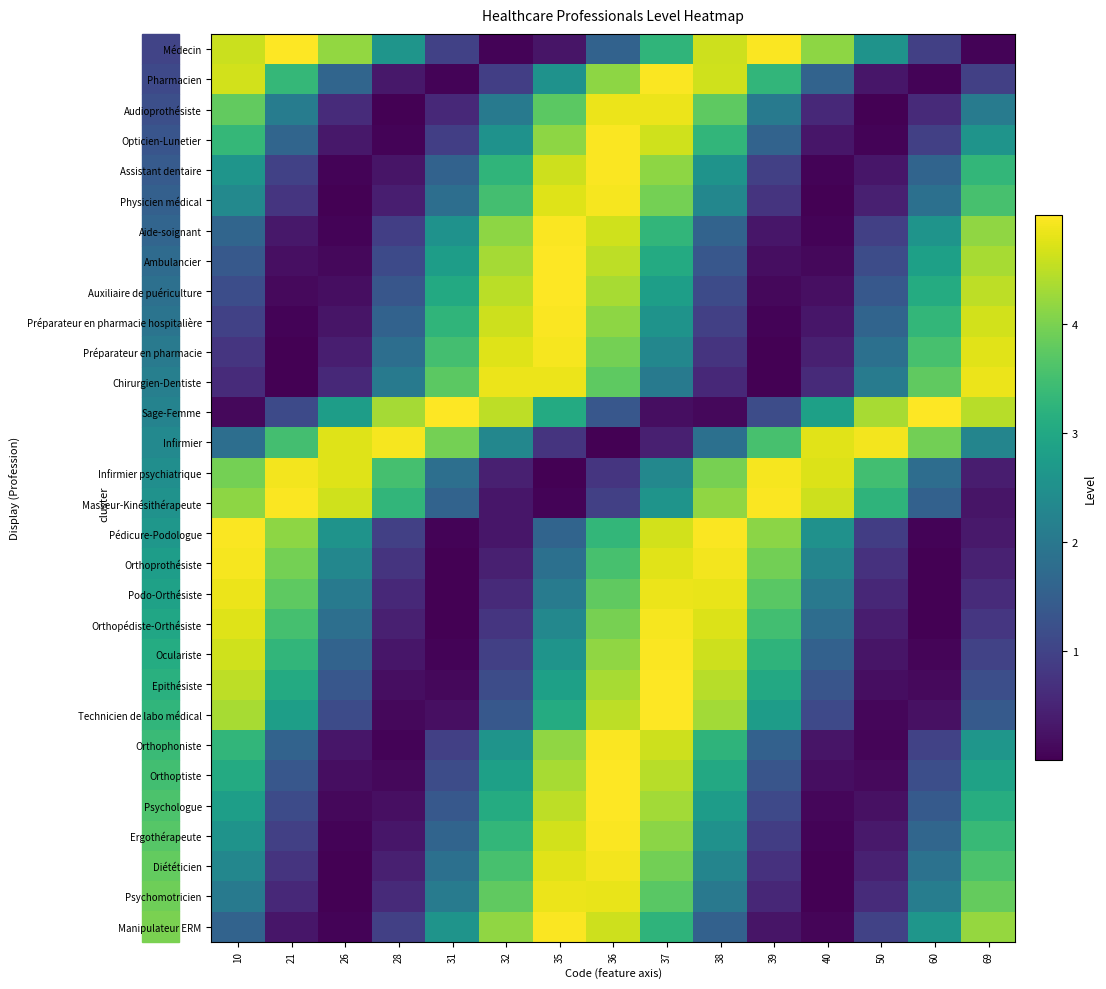

Reading left to right, what are all the values shown in this chart?

Médecin: 10=4.6	21=5.0	26=4.2	28=2.6	31=1.0	32=0.1	35=0.3	36=1.6	37=3.3	38=4.6	39=5.0	40=4.2	50=2.6	60=0.9	69=0.0
Pharmacien: 10=4.7	21=3.3	26=1.6	28=0.3	31=0.0	32=0.9	35=2.5	36=4.1	37=5.0	38=4.6	39=3.3	40=1.6	50=0.3	60=0.1	69=1.0
Audioprothésiste: 10=3.8	21=2.1	26=0.6	28=0.0	31=0.6	32=2.0	35=3.7	36=4.8	37=4.9	38=3.8	39=2.1	40=0.6	50=0.0	60=0.6	69=2.1
Opticien-Lunetier: 10=3.3	21=1.6	26=0.3	28=0.0	31=0.9	32=2.5	35=4.1	36=5.0	37=4.6	38=3.3	39=1.6	40=0.3	50=0.1	60=1.0	69=2.6
Assistant dentaire: 10=2.6	21=1.0	26=0.1	28=0.3	31=1.6	32=3.3	35=4.6	36=5.0	37=4.2	38=2.6	39=0.9	40=0.0	50=0.3	60=1.6	69=3.3
Physicien médical: 10=2.4	21=0.8	26=0.0	28=0.4	31=1.8	32=3.5	35=4.7	36=4.9	37=4.0	38=2.3	39=0.8	40=0.0	50=0.4	60=1.8	69=3.6
Aide-soignant: 10=1.6	21=0.3	26=0.0	28=0.9	31=2.5	32=4.1	35=5.0	36=4.6	37=3.3	38=1.6	39=0.3	40=0.1	50=1.0	60=2.6	69=4.2
Ambulancier: 10=1.4	21=0.2	26=0.1	28=1.1	31=2.8	32=4.3	35=5.0	36=4.5	37=3.1	38=1.4	39=0.2	40=0.1	50=1.2	60=2.8	69=4.4
Auxiliaire de puériculture: 10=1.2	21=0.1	26=0.2	28=1.3	31=3.0	32=4.5	35=5.0	36=4.3	37=2.8	38=1.1	39=0.1	40=0.2	50=1.4	60=3.1	69=4.5
Préparateur en pharmacie hospitalière: 10=1.0	21=0.1	26=0.3	28=1.6	31=3.3	32=4.6	35=5.0	36=4.2	37=2.6	38=0.9	39=0.0	40=0.3	50=1.6	60=3.3	69=4.6
Préparateur en pharmacie: 10=0.8	21=0.0	26=0.4	28=1.8	31=3.5	32=4.7	35=4.9	36=4.0	37=2.3	38=0.8	39=0.0	40=0.4	50=1.8	60=3.6	69=4.8
Chirurgien-Dentiste: 10=0.6	21=0.0	26=0.6	28=2.0	31=3.7	32=4.8	35=4.9	36=3.8	37=2.1	38=0.6	39=0.0	40=0.6	50=2.1	60=3.8	69=4.9
Sage-Femme: 10=0.1	21=1.1	26=2.8	28=4.3	31=5.0	32=4.5	35=3.1	36=1.4	37=0.2	38=0.1	39=1.2	40=2.8	50=4.4	60=5.0	69=4.5
Infirmier: 10=1.8	21=3.5	26=4.7	28=4.9	31=4.0	32=2.3	35=0.8	36=0.0	37=0.4	38=1.8	39=3.6	40=4.8	50=4.9	60=3.9	69=2.3
Infirmier psychiatrique: 10=3.9	21=4.9	26=4.8	28=3.5	31=1.8	32=0.4	35=0.0	36=0.8	37=2.3	38=4.0	39=4.9	40=4.7	50=3.5	60=1.8	69=0.4
Masseur-Kinésithérapeute: 10=4.1	21=5.0	26=4.6	28=3.3	31=1.6	32=0.3	35=0.1	36=1.0	37=2.6	38=4.2	39=5.0	40=4.6	50=3.3	60=1.5	69=0.3
Pédicure-Podologue: 10=5.0	21=4.2	26=2.6	28=0.9	31=0.0	32=0.3	35=1.6	36=3.3	37=4.6	38=5.0	39=4.1	40=2.5	50=0.9	60=0.0	69=0.3
Orthoprothésiste: 10=4.9	21=4.0	26=2.3	28=0.8	31=0.0	32=0.4	35=1.8	36=3.6	37=4.8	38=4.9	39=3.9	40=2.3	50=0.7	60=0.0	69=0.5
Podo-Orthésiste: 10=4.9	21=3.8	26=2.1	28=0.6	31=0.0	32=0.6	35=2.1	36=3.8	37=4.9	38=4.8	39=3.7	40=2.0	50=0.6	60=0.0	69=0.6
Orthopédiste-Orthésiste: 10=4.8	21=3.5	26=1.8	28=0.4	31=0.0	32=0.8	35=2.3	36=4.0	37=4.9	38=4.7	39=3.5	40=1.8	50=0.4	60=0.0	69=0.8
Oculariste: 10=4.6	21=3.3	26=1.6	28=0.3	31=0.1	32=1.0	35=2.6	36=4.2	37=5.0	38=4.6	39=3.3	40=1.5	50=0.3	60=0.1	69=1.0
Epithésiste: 10=4.5	21=3.1	26=1.4	28=0.2	31=0.1	32=1.2	35=2.8	36=4.4	37=5.0	38=4.5	39=3.0	40=1.3	50=0.2	60=0.1	69=1.2
Technicien de labo médical: 10=4.3	21=2.8	26=1.1	28=0.1	31=0.2	32=1.4	35=3.1	36=4.5	37=5.0	38=4.3	39=2.8	40=1.1	50=0.1	60=0.2	69=1.4
Orthophoniste: 10=3.3	21=1.6	26=0.3	28=0.1	31=1.0	32=2.6	35=4.2	36=5.0	37=4.6	38=3.3	39=1.5	40=0.3	50=0.1	60=1.0	69=2.6
Orthoptiste: 10=3.1	21=1.4	26=0.2	28=0.1	31=1.2	32=2.8	35=4.4	36=5.0	37=4.5	38=3.0	39=1.3	40=0.2	50=0.1	60=1.2	69=2.9
Psychologue: 10=2.8	21=1.1	26=0.1	28=0.2	31=1.4	32=3.1	35=4.5	36=5.0	37=4.3	38=2.8	39=1.1	40=0.1	50=0.2	60=1.4	69=3.1
Ergothérapeute: 10=2.6	21=0.9	26=0.0	28=0.3	31=1.6	32=3.3	35=4.6	36=5.0	37=4.1	38=2.5	39=0.9	40=0.0	50=0.3	60=1.6	69=3.4
Diététicien: 10=2.3	21=0.8	26=0.0	28=0.4	31=1.8	32=3.6	35=4.8	36=4.9	37=3.9	38=2.3	39=0.7	40=0.0	50=0.5	60=1.9	69=3.6
Psychomotricien: 10=2.1	21=0.6	26=0.0	28=0.6	31=2.1	32=3.8	35=4.9	36=4.8	37=3.7	38=2.0	39=0.6	40=0.0	50=0.6	60=2.1	69=3.8
Manipulateur ERM: 10=1.6	21=0.3	26=0.1	28=1.0	31=2.6	32=4.2	35=5.0	36=4.6	37=3.3	38=1.5	39=0.3	40=0.1	50=1.0	60=2.6	69=4.2